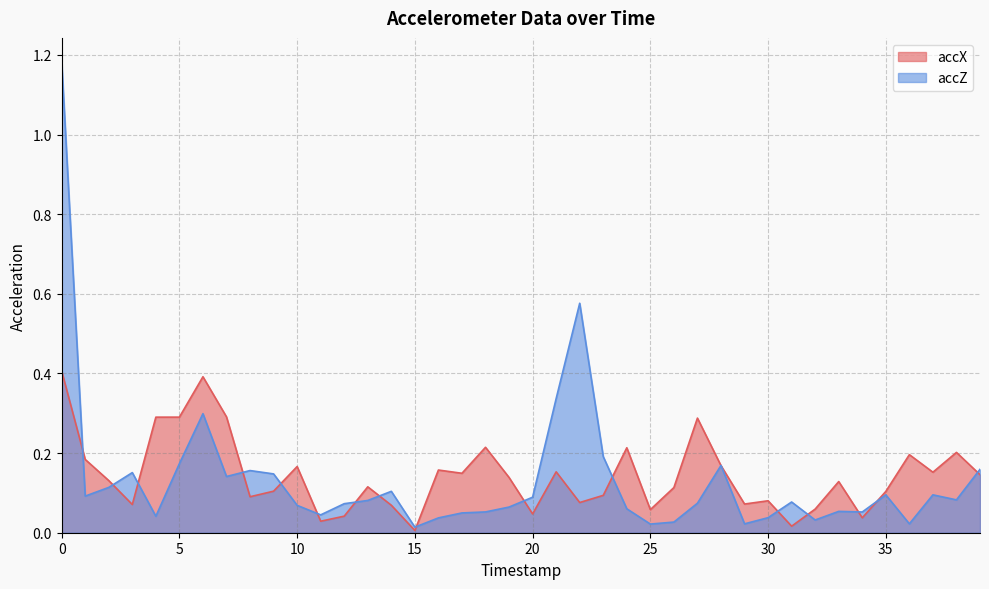

Which series has the largest total across all categories?

accX